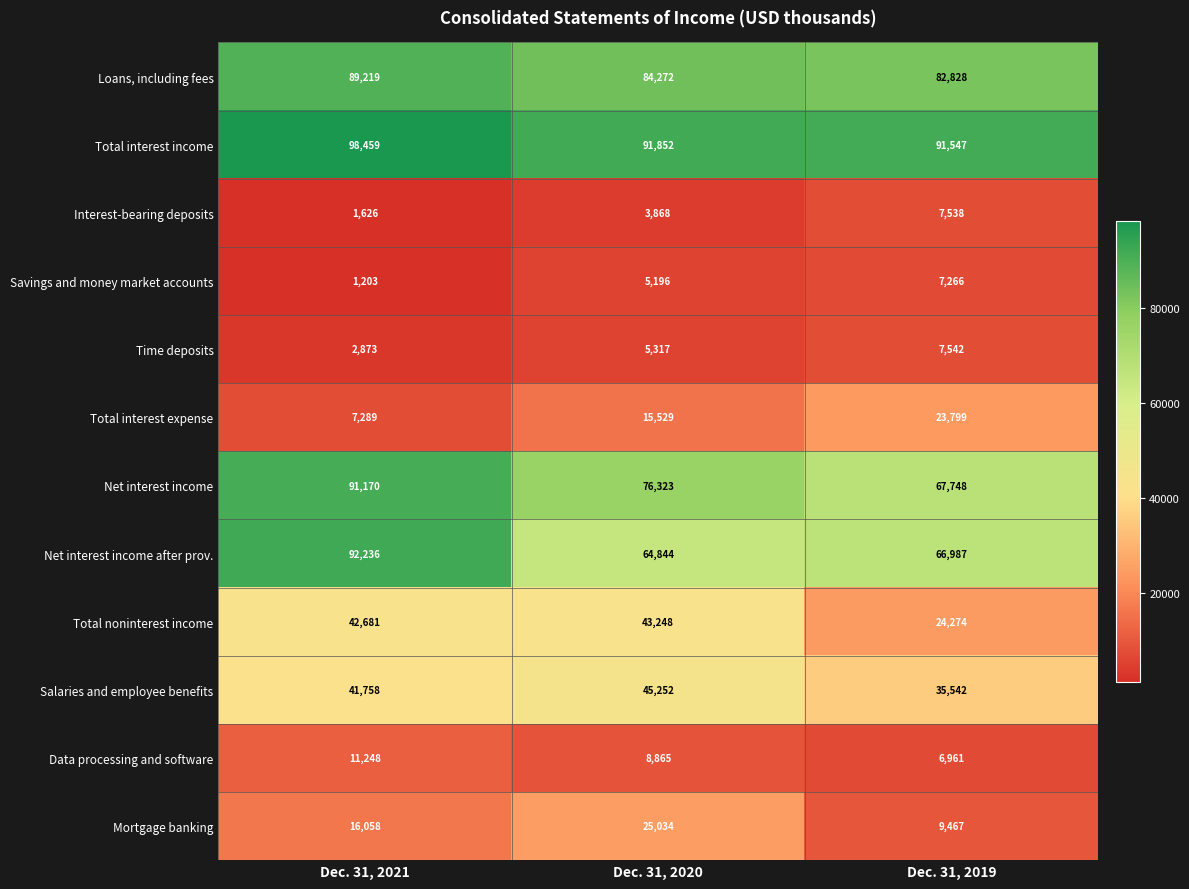

What is the approximate value of Time deposits at Dec. 31, 2020?

5317